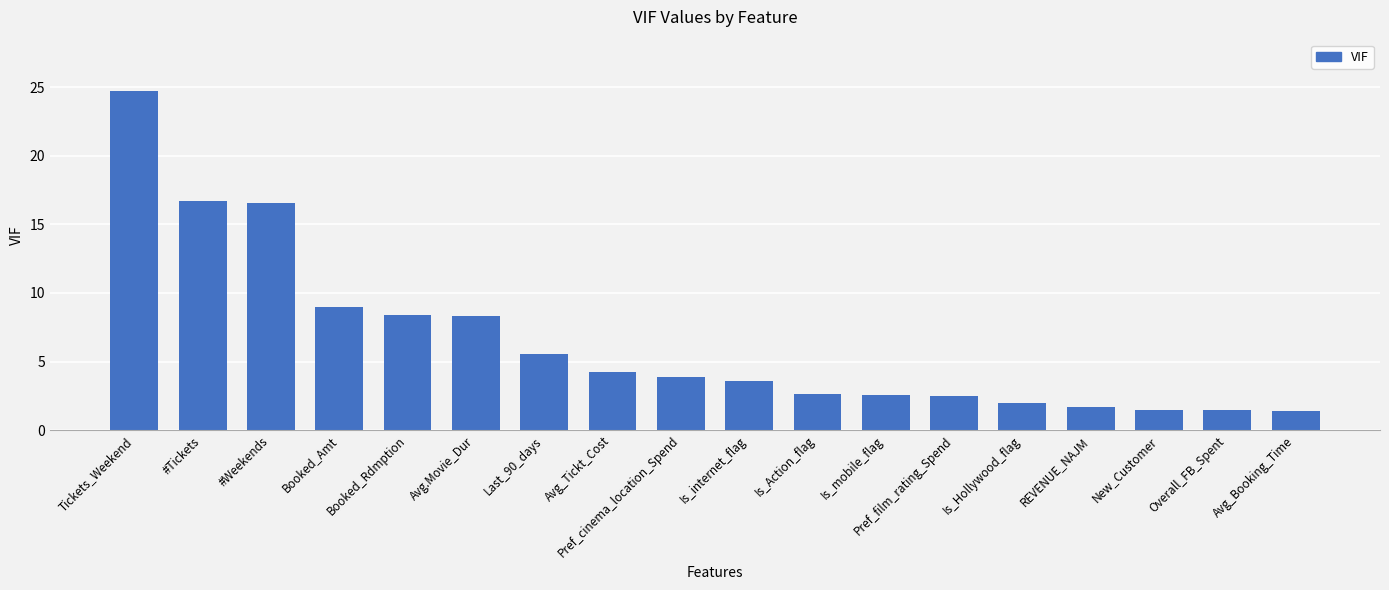

Are the bars horizontal?

No